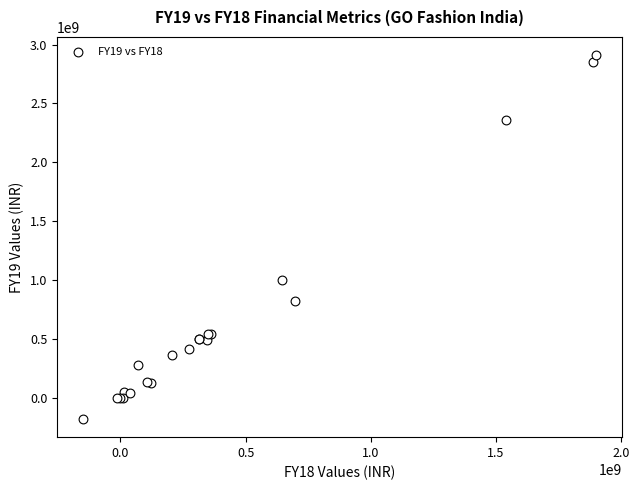

What Y value in the scatter plot is closest to 1367515500?

1004781000